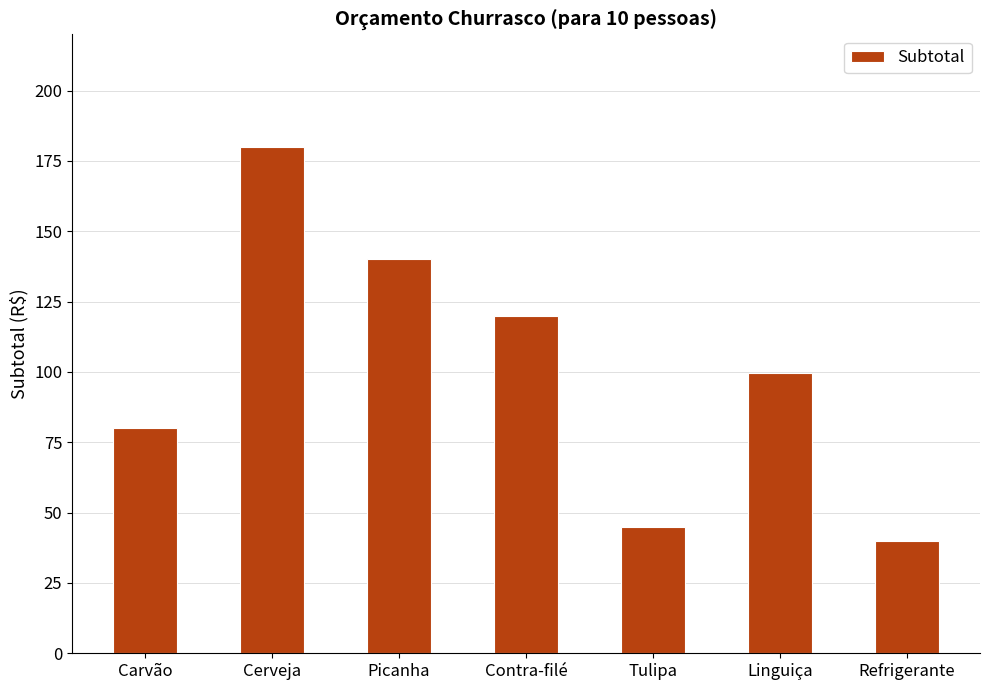

What is the label of the 7th bar from the left?

Refrigerante